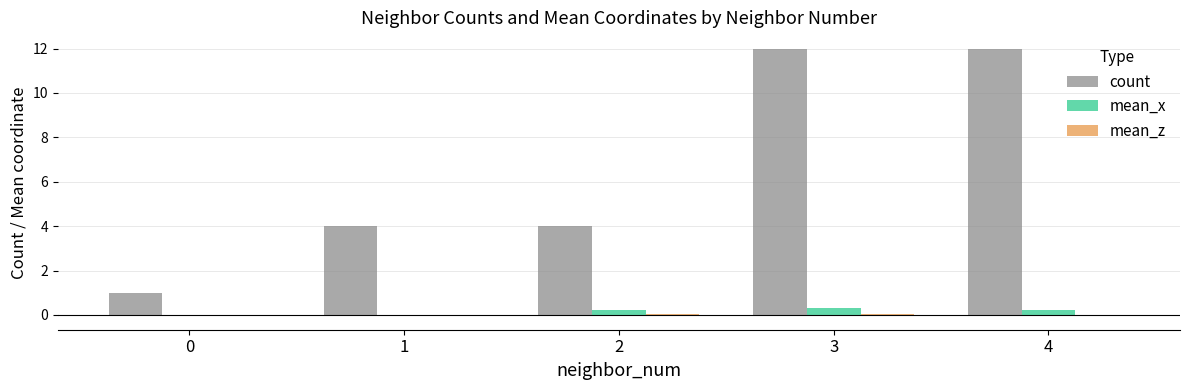

How many groups of bars are there?

5